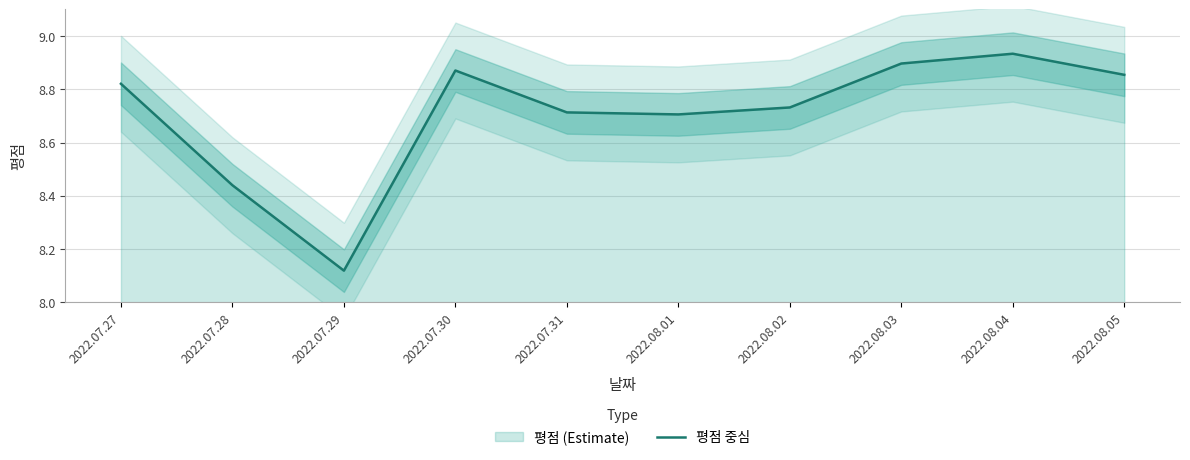

Where is the first local minimum?

2022.07.29